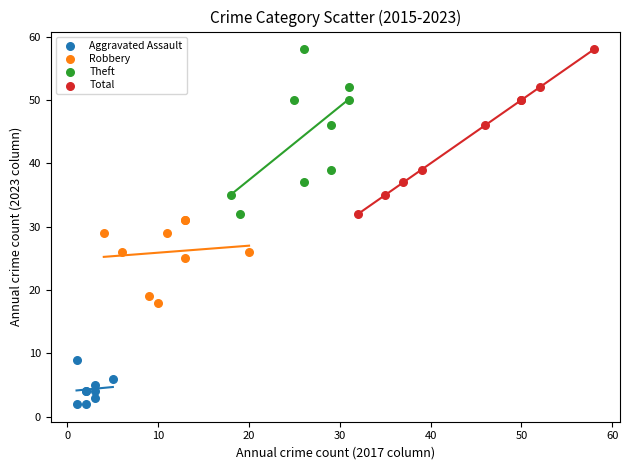

Which series reaches the minimum Y coordinate?

Aggravated Assault